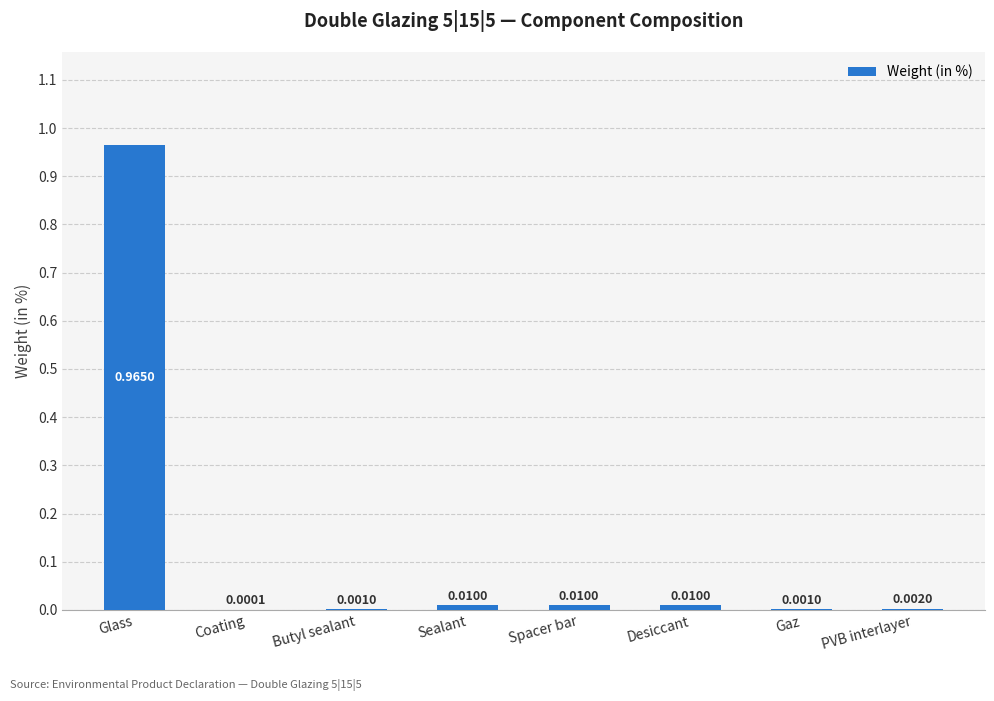

At which label is the value closest to 0?

Coating